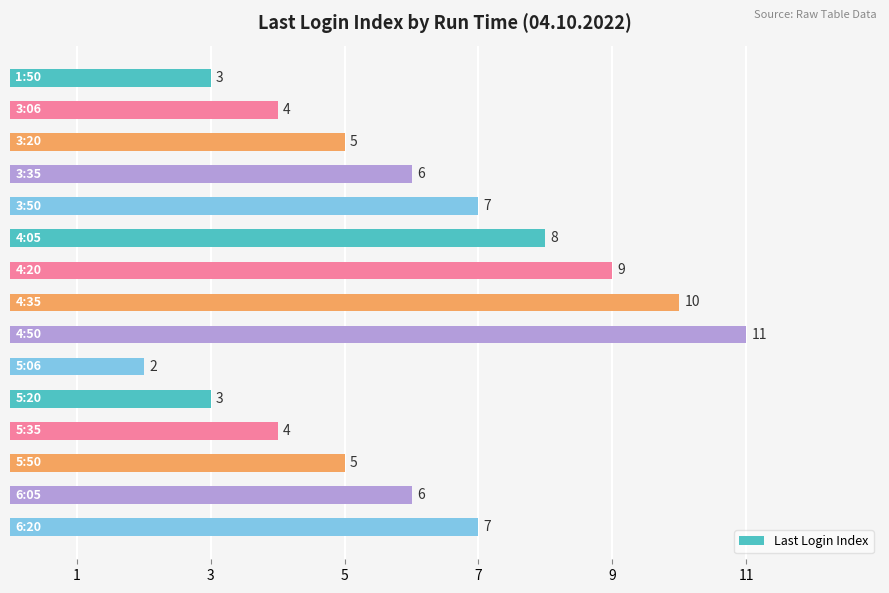

What is the smallest value displayed?

2